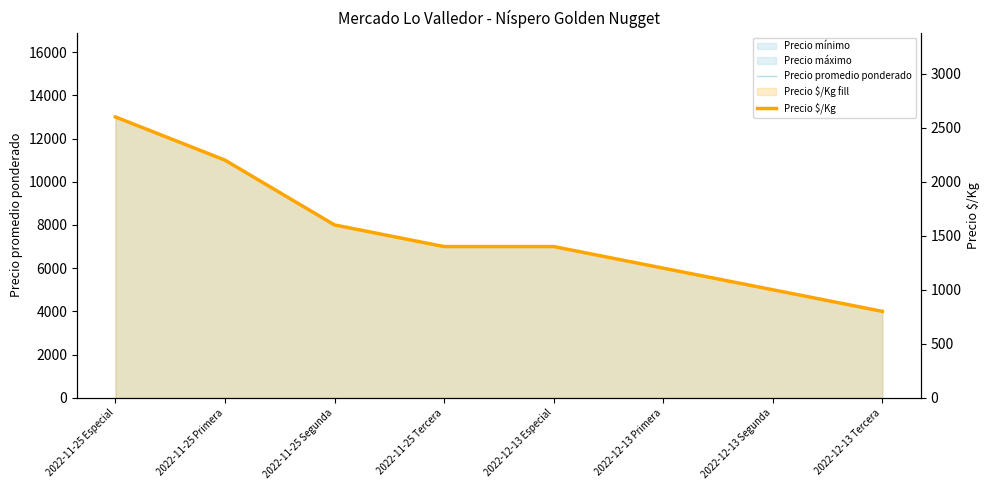

List the labels in order of Precio promedio ponderado value, largest first.

2022-11-25 Especial, 2022-11-25 Primera, 2022-11-25 Segunda, 2022-11-25 Tercera, 2022-12-13 Especial, 2022-12-13 Primera, 2022-12-13 Segunda, 2022-12-13 Tercera